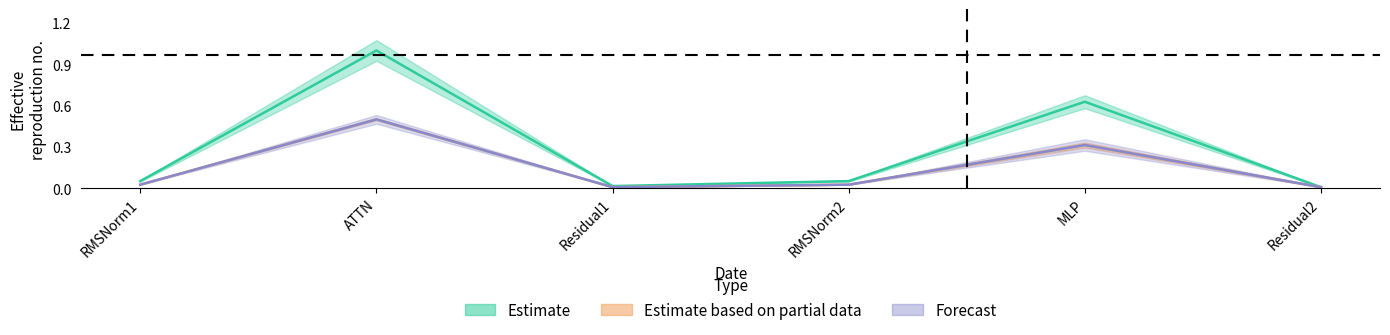

Is it true that fwd compute equals 1.0 at ATTN?

True